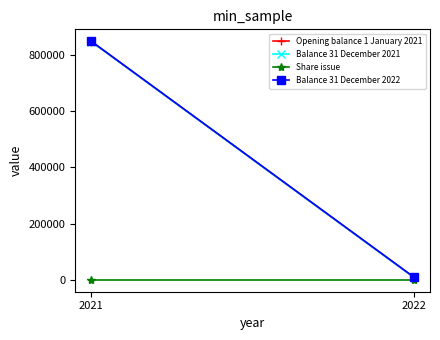

How many data points does each series have?

2